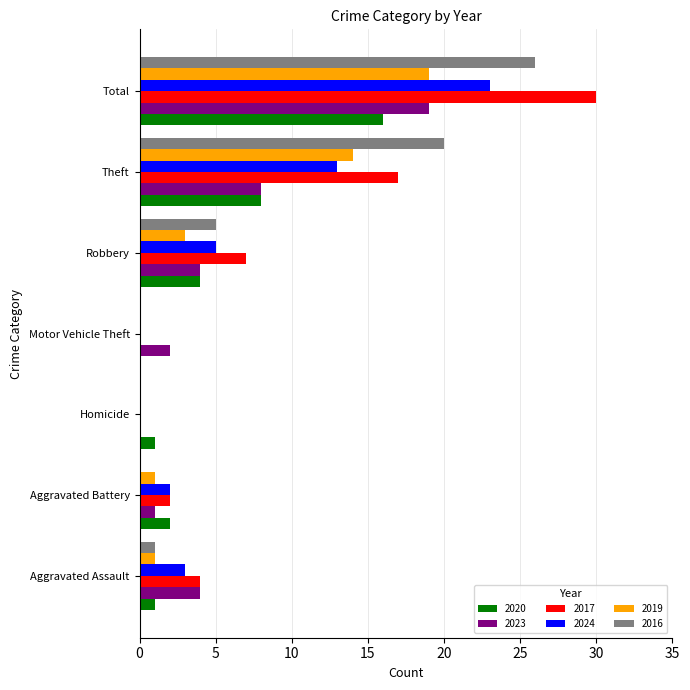

What is the difference between the 2023 values at Theft and Aggravated Assault?

4